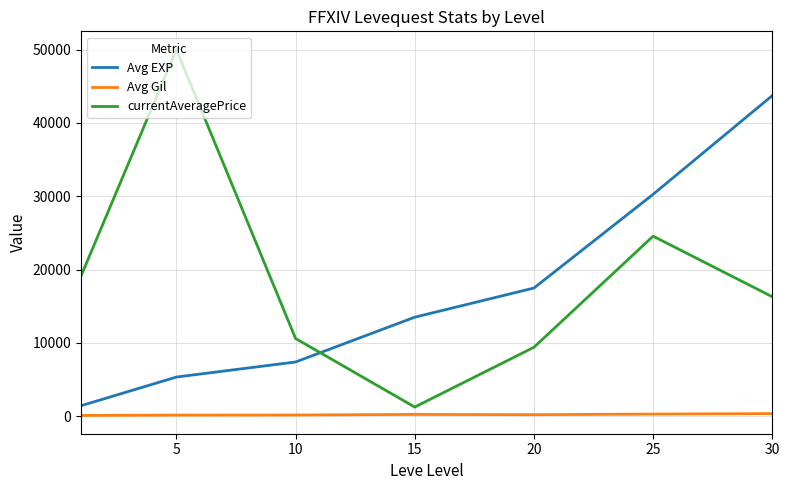

What is the difference between the maximum and minimum values in the Avg EXP series?

42293.3